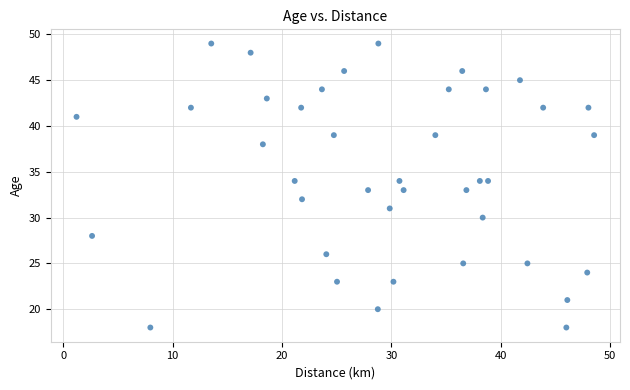

What is the range of Y values (max minus min)?

31